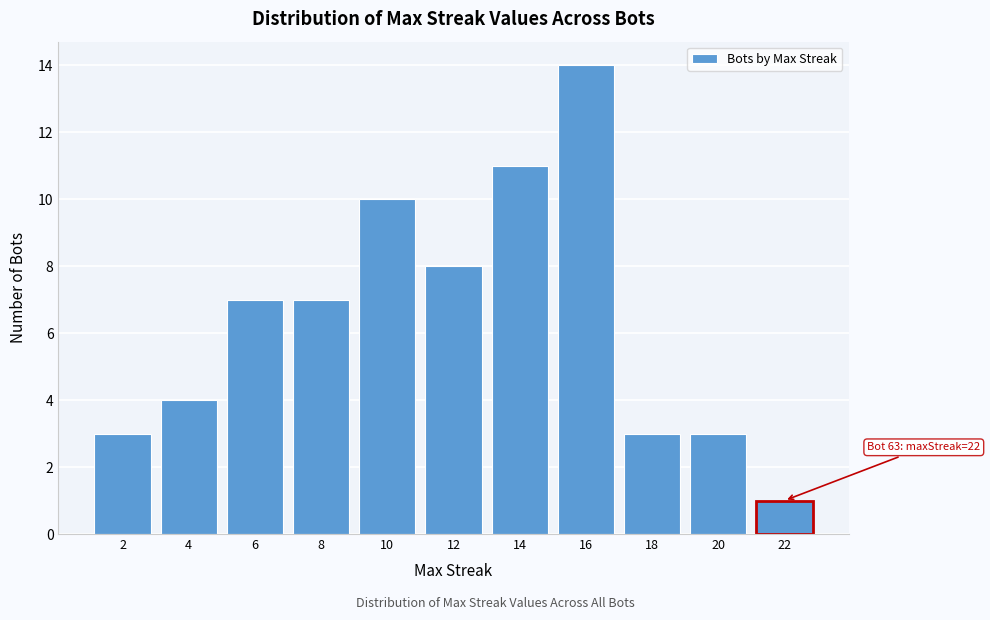

Over which range of the x-axis is the bar tallest?

15 to 17